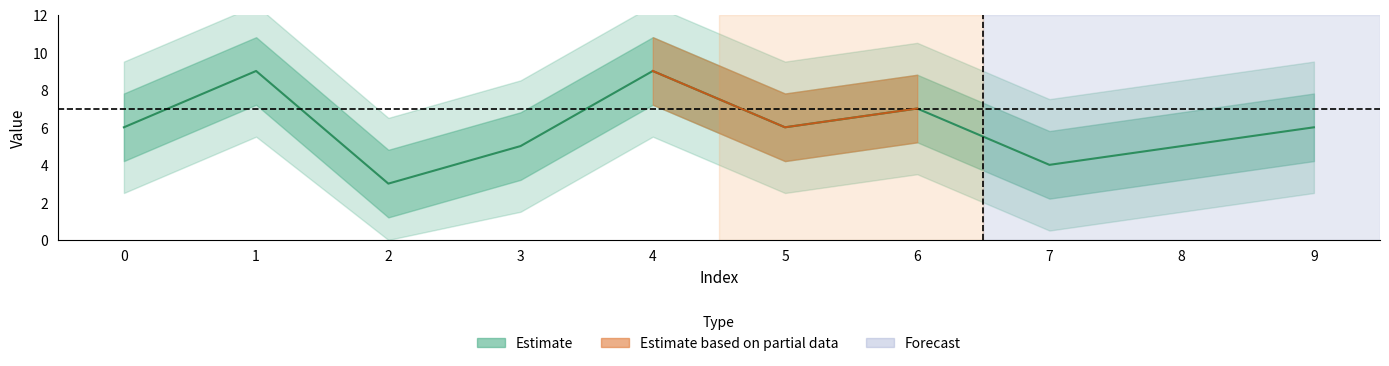

Read the value at 1.

9